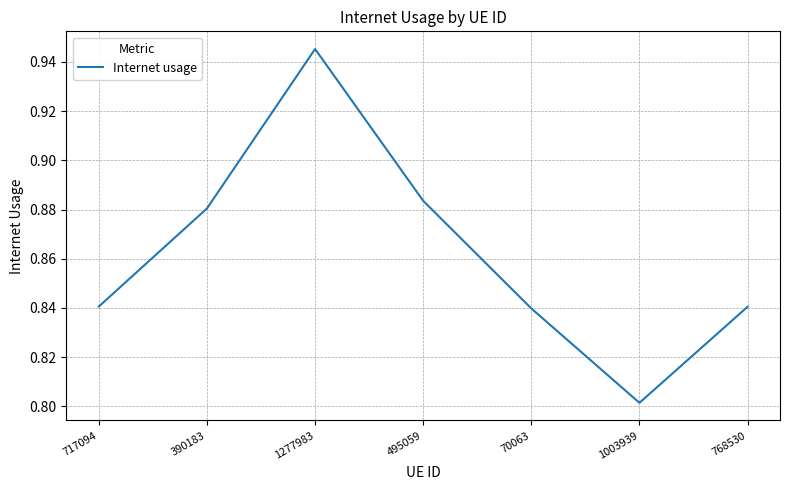

The value at 717094 is 0.8. True or false?

True